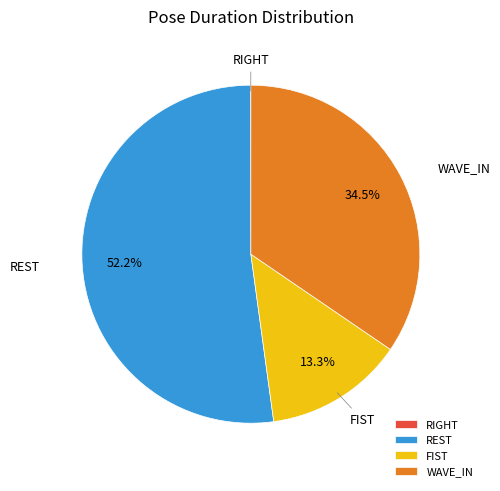

What is the majority slice?

REST